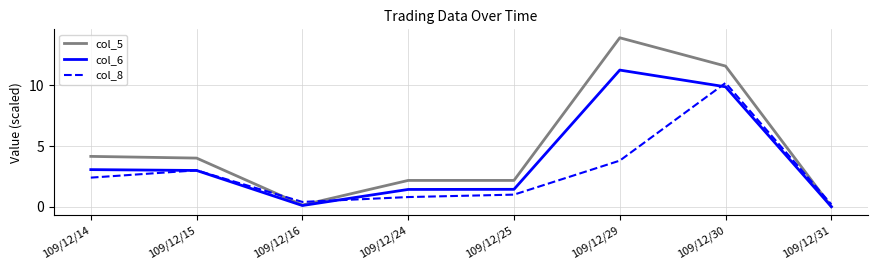

Which series has the largest range (max minus min)?

col_5